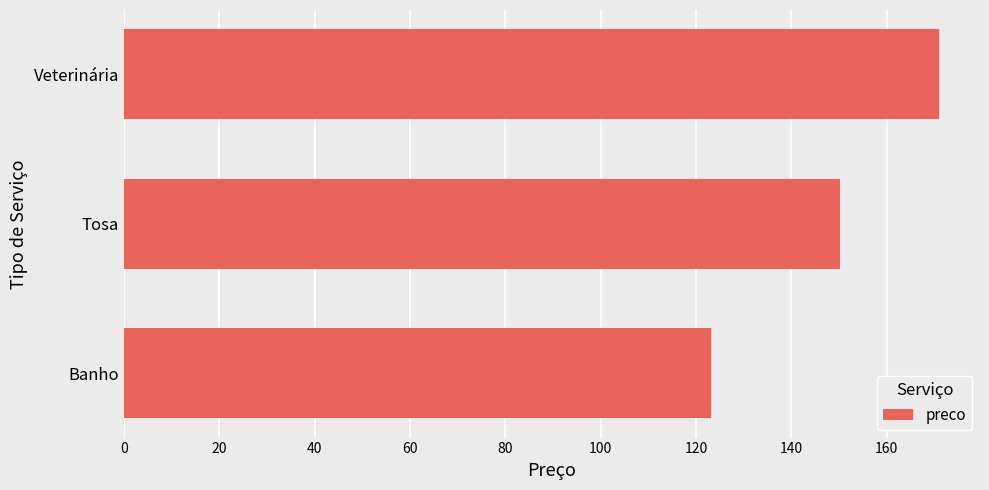

Reading bottom to top, what are all the values shown in this chart?

123.1	150.1	171.0